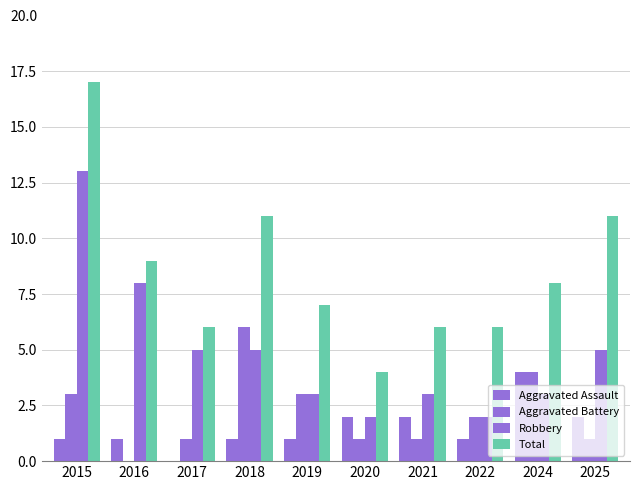

Which series has the largest total across all categories?

Total